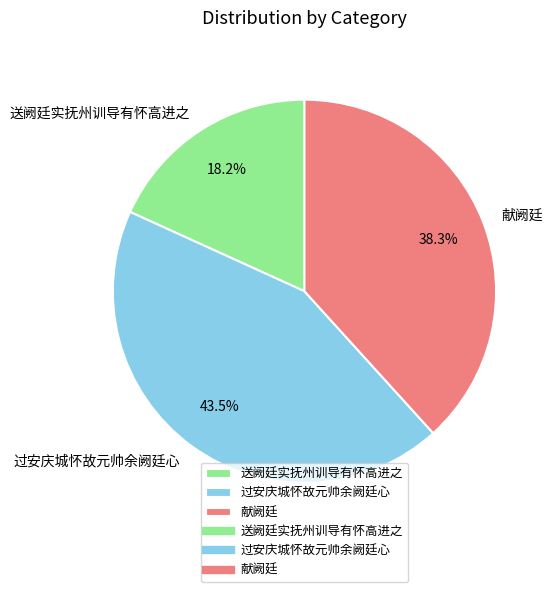

True or false: 过安庆城怀故元帅余阙廷心 accounts for 53% of the total.

False